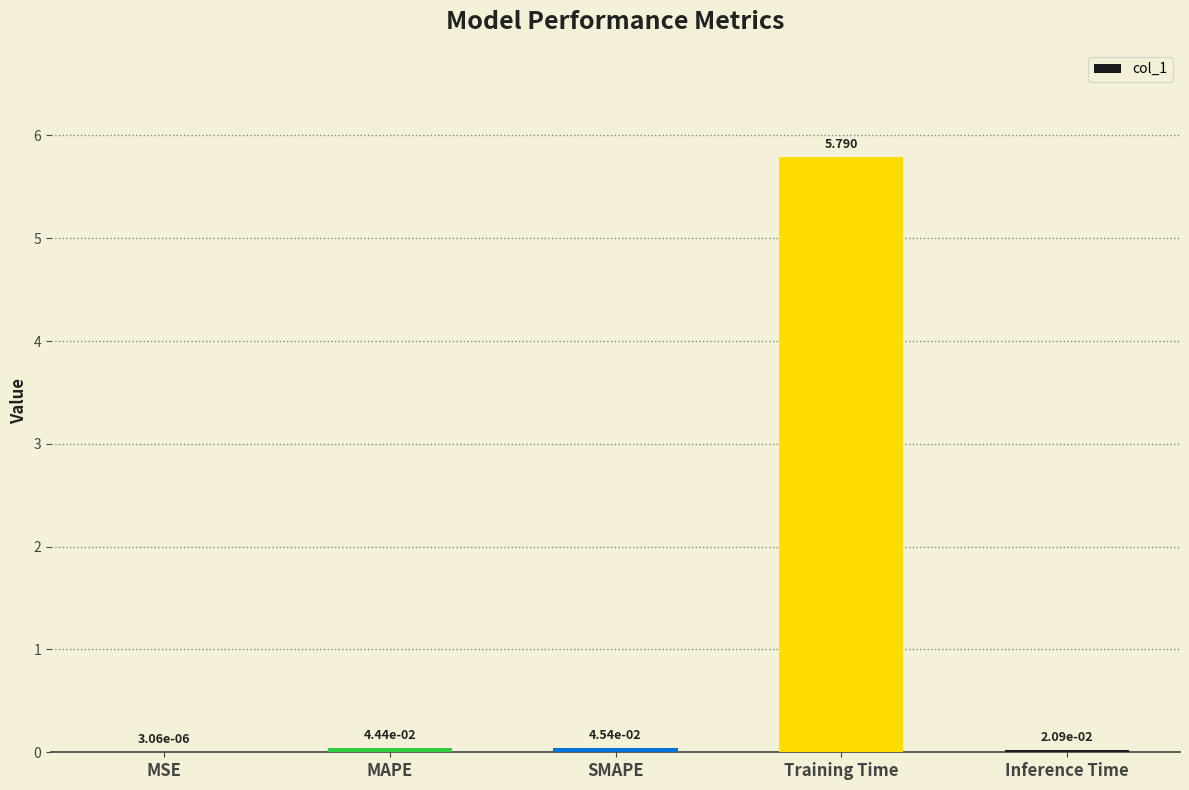

Which label corresponds to the largest value in the chart?

Training Time